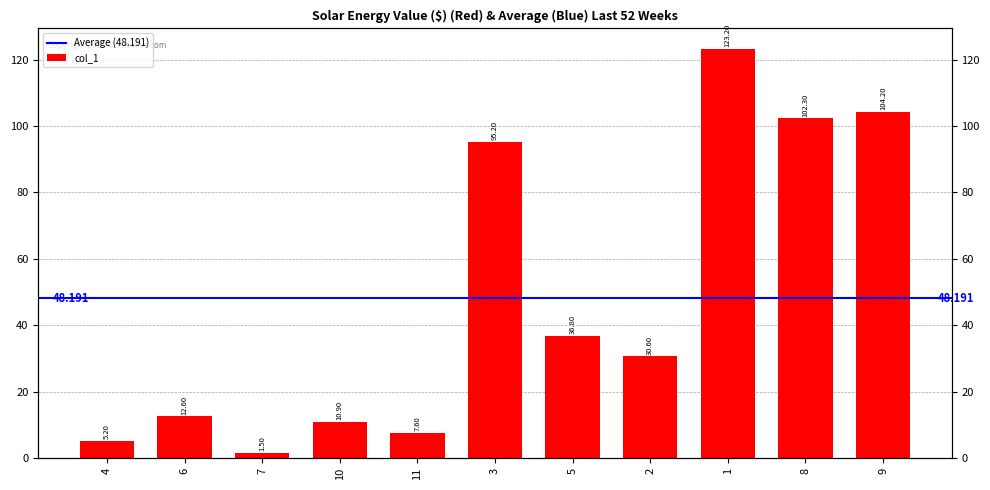

The chart shows a value of 20.5 at 6. True or false?

False